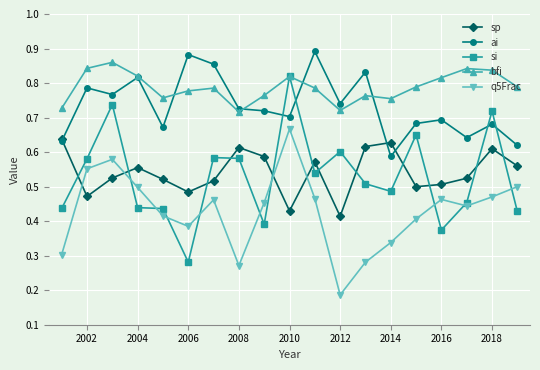

True or false: ai and q5Frac cross at least once.

False